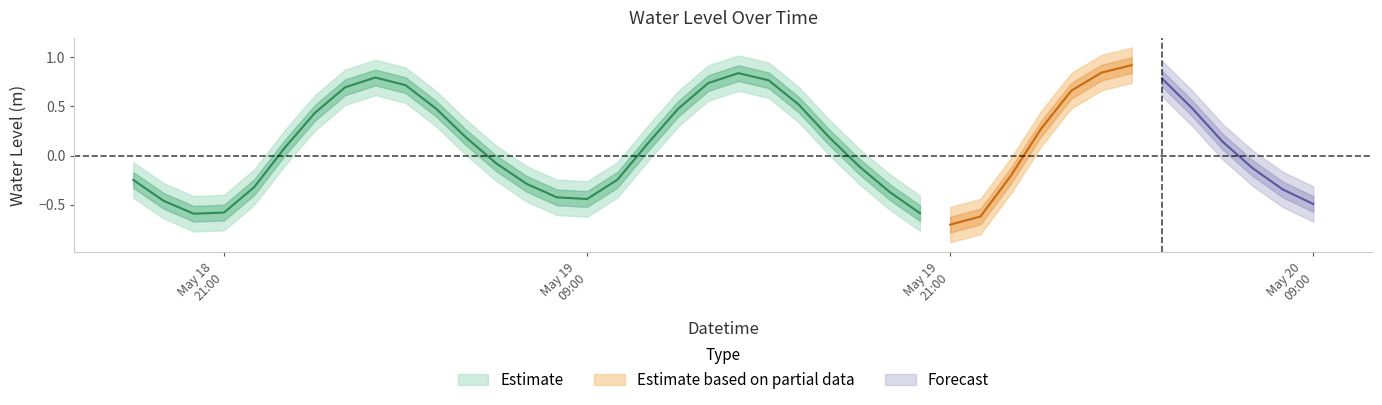

The value at 2024-05-19 03:00:00 is 0.7. True or false?

True